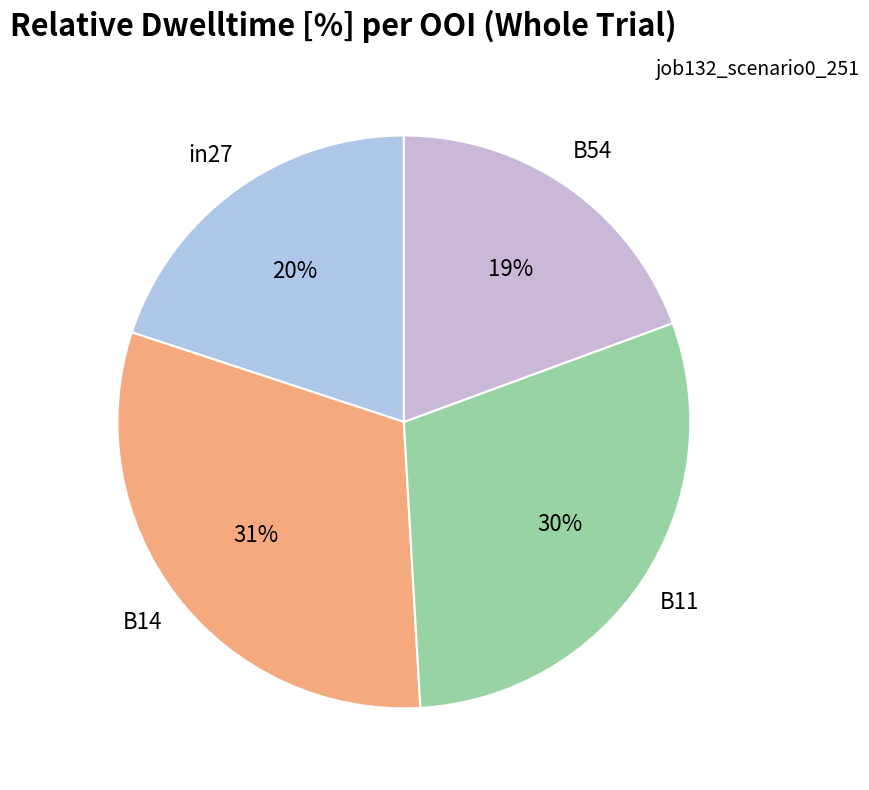

How many segments does this pie chart have?

4